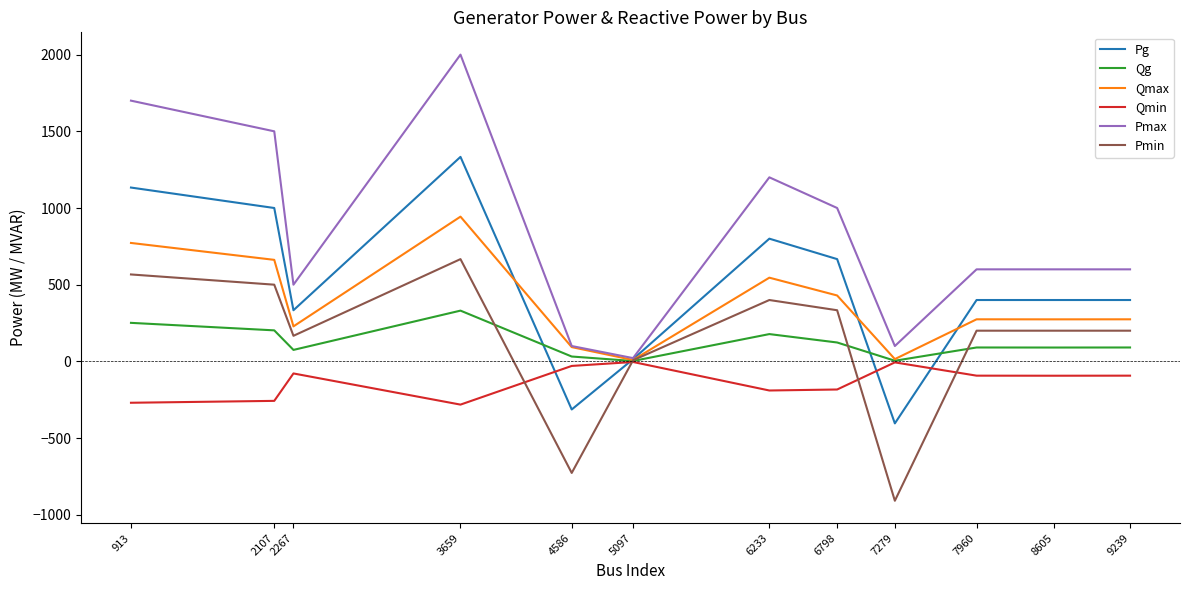

What is the total value across all series at 2107?

3606.4